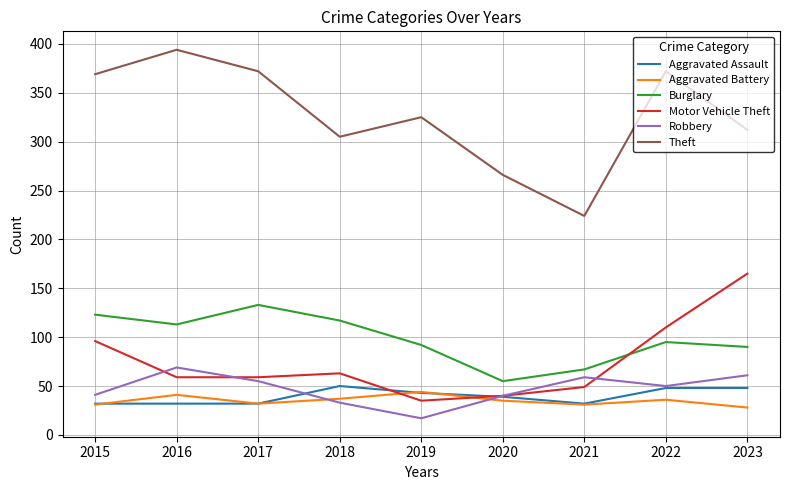

What is the difference between the highest and lowest values at 2018?

272